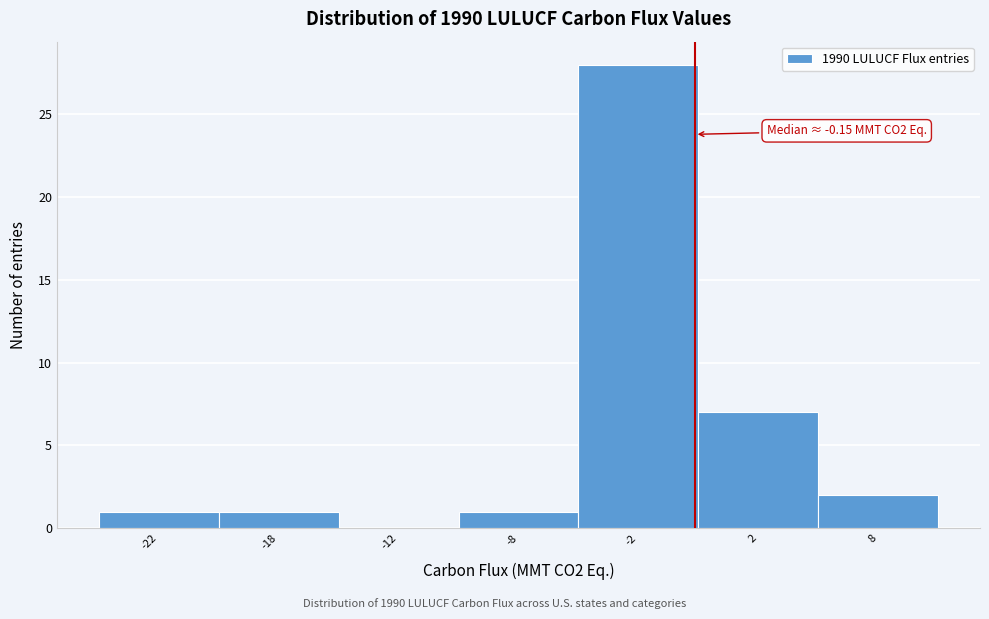

Reading right to left, list all the values displayed in this chart.

8=2	2=7	-2=28	-8=1	-12=0	-18=1	-22=1